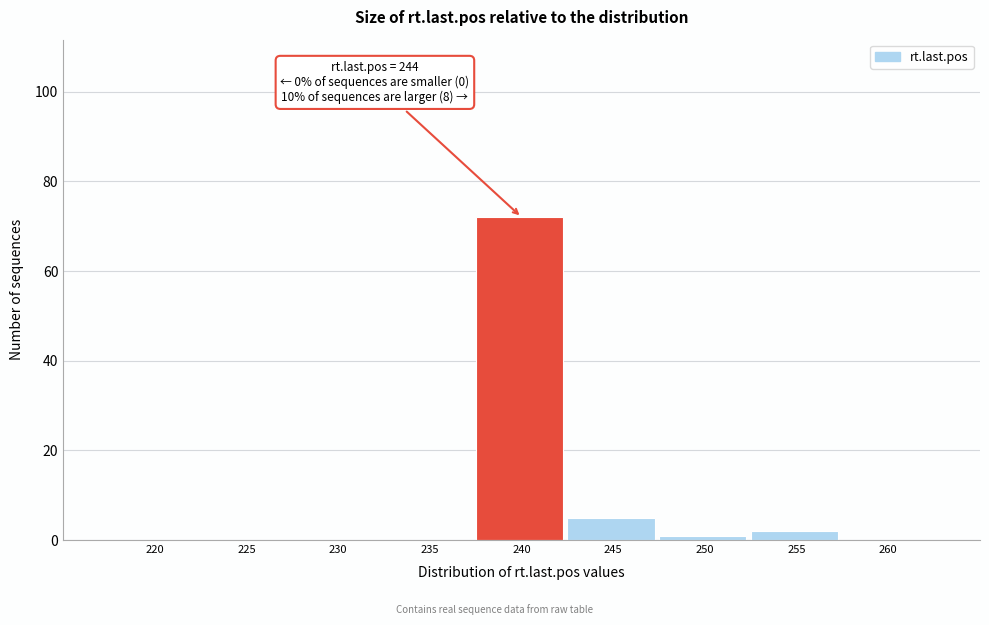

Reading left to right, transcribe all the data shown in this chart.

220=0	225=0	230=0	235=0	240=72	245=5	250=1	255=2	260=0